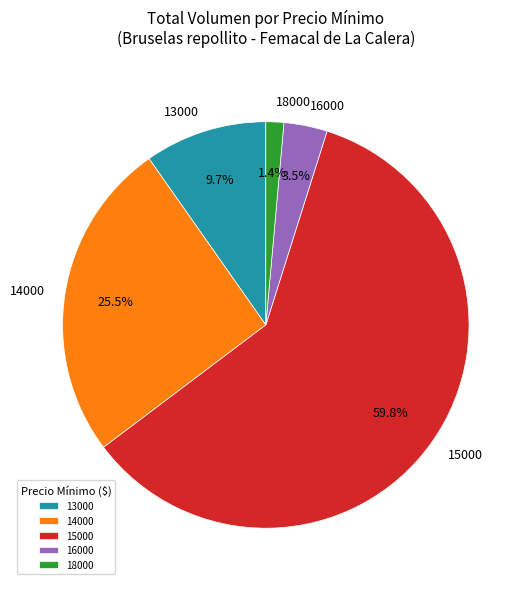

What is the largest slice in the pie chart?

15000